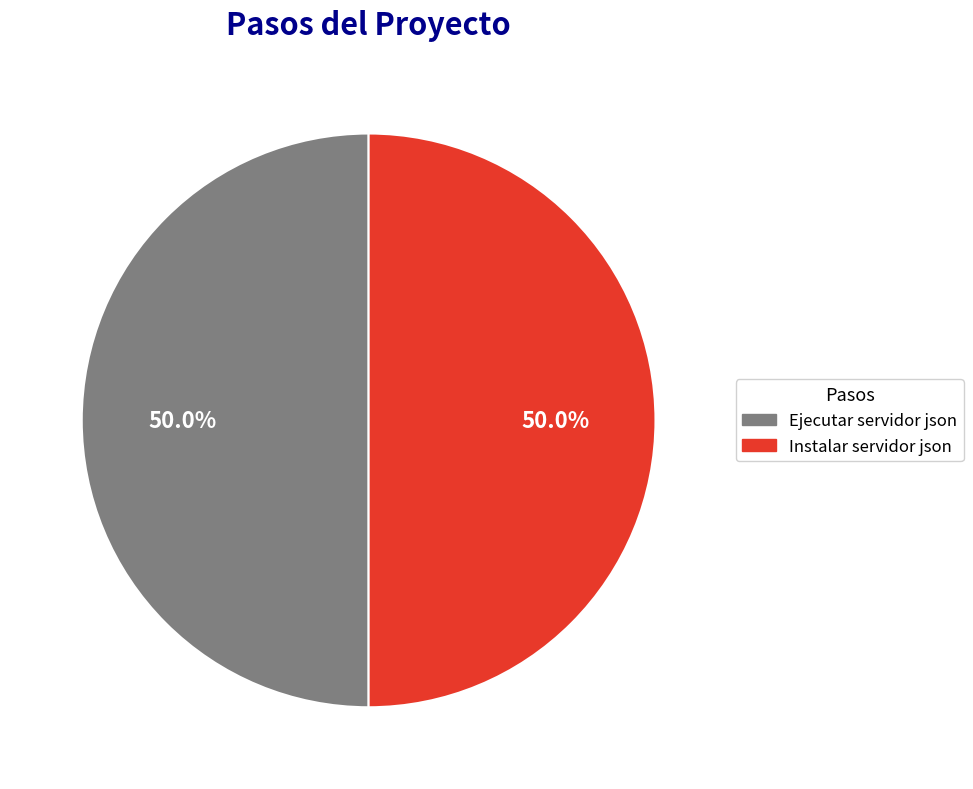

Combined, what portion of the pie is Ejecutar servidor json and Instalar servidor json?

100.0%